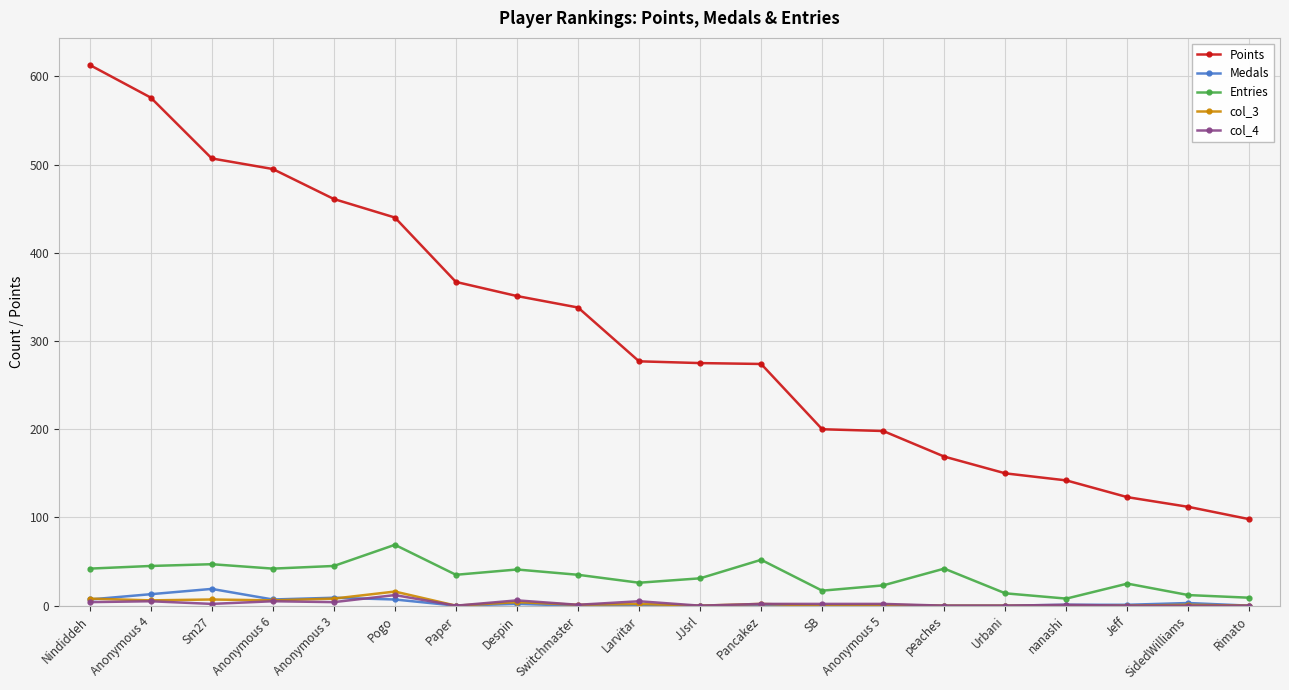

Which series has the largest total across all categories?

Points